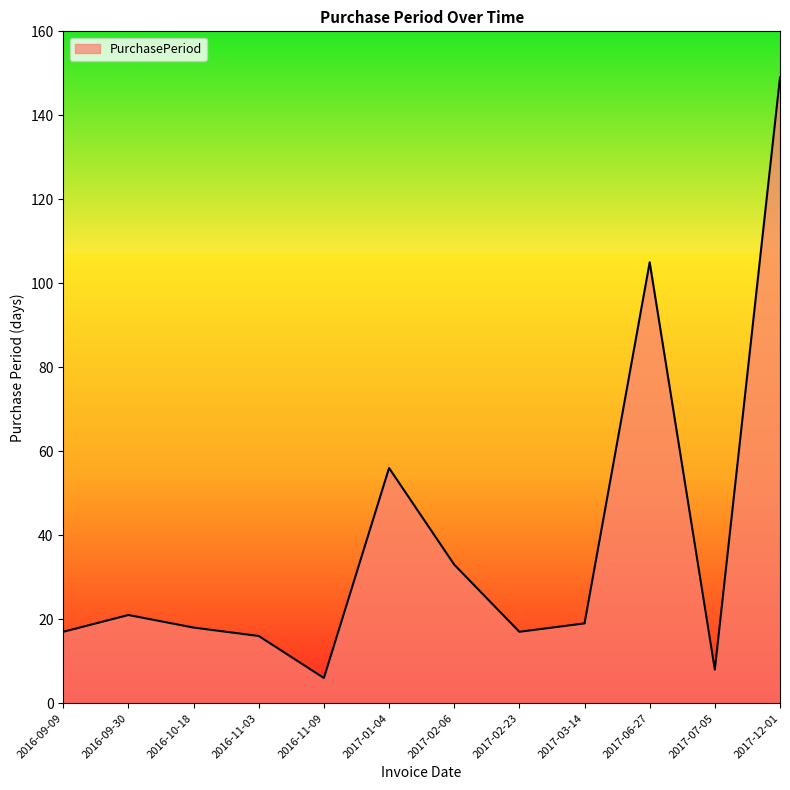

How many lines are shown in the chart?

1